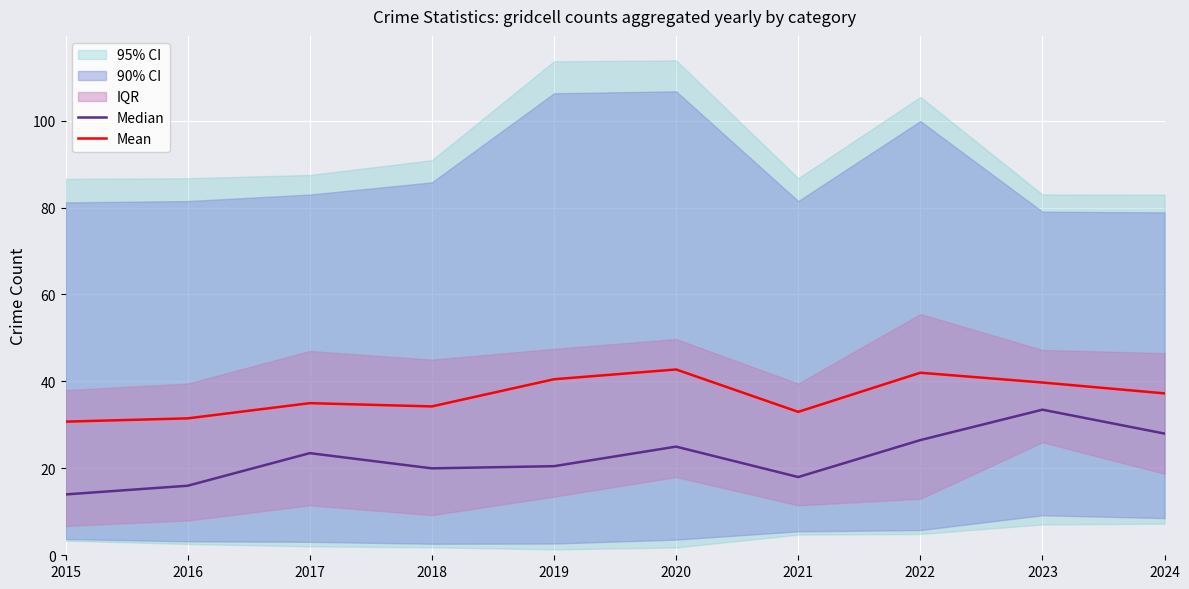

True or false: Mean and Median cross at least once.

False